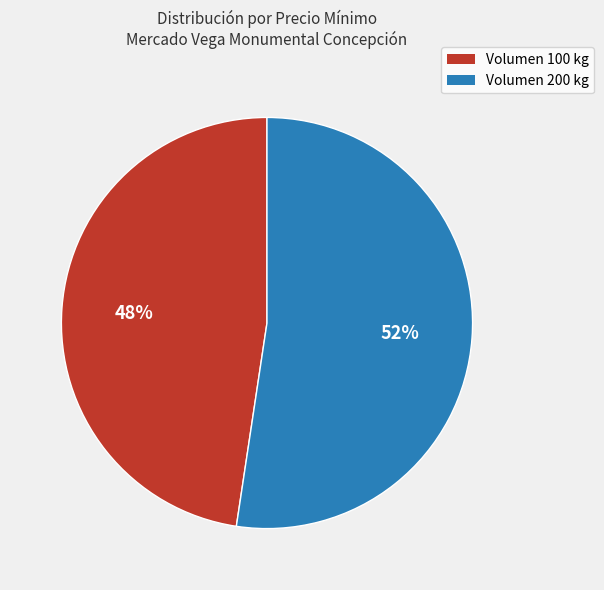

True or false: Volumen 100 kg accounts for 48% of the total.

True